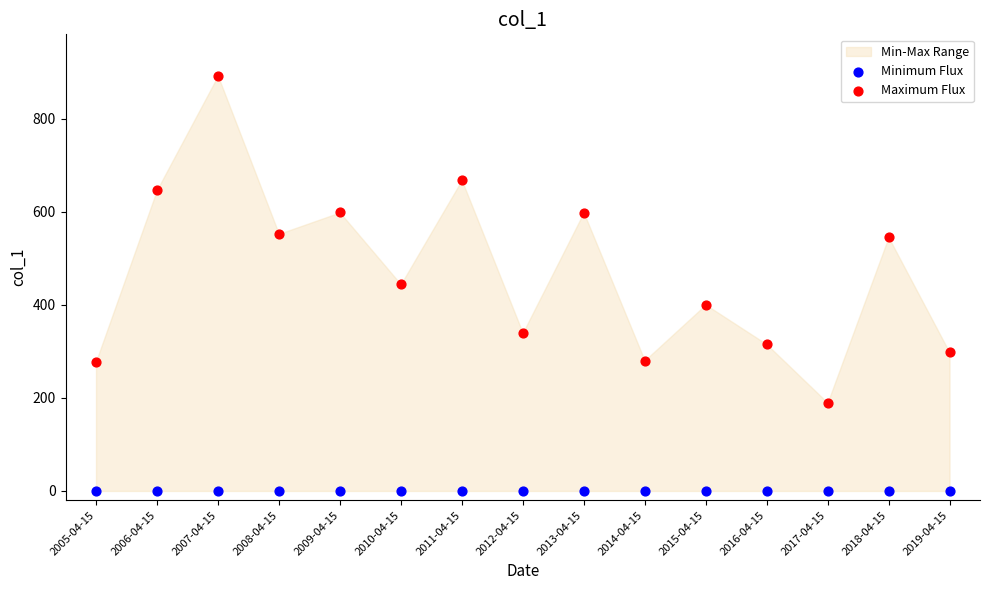

Which series reaches the maximum Y coordinate?

Maximum Flux